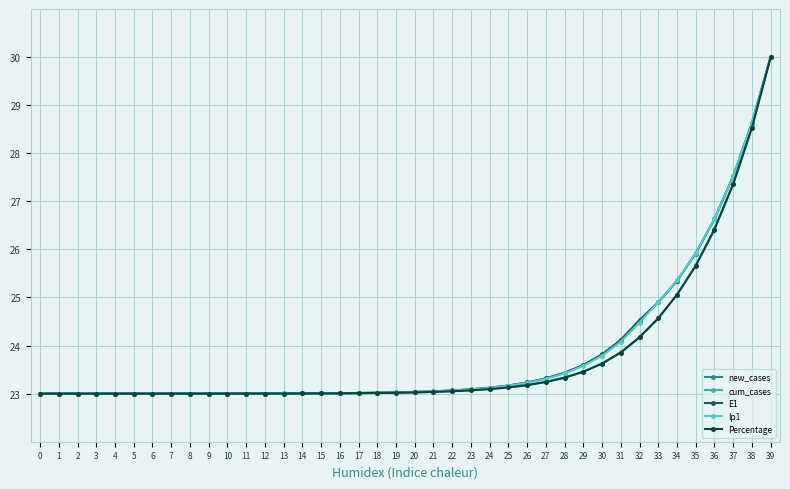

The Percentage series shows 38.3 at 24. True or false?

False